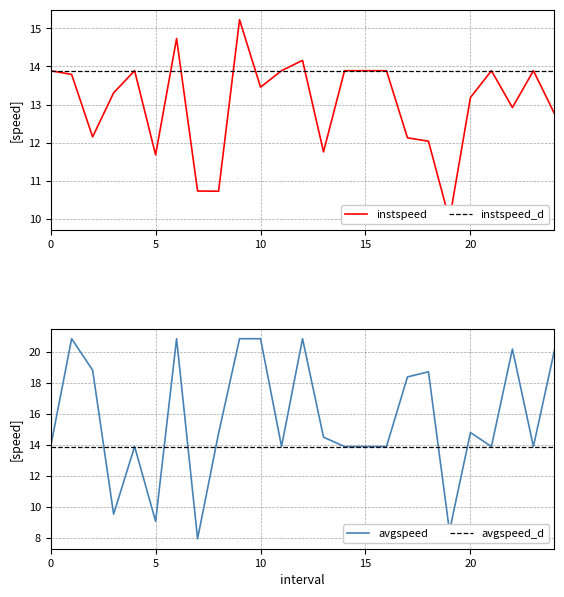

Which series has the largest total across all categories?

avgspeed